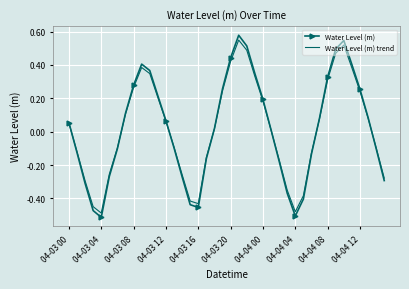

Which series has the widest spread of values?

Water Level (m)